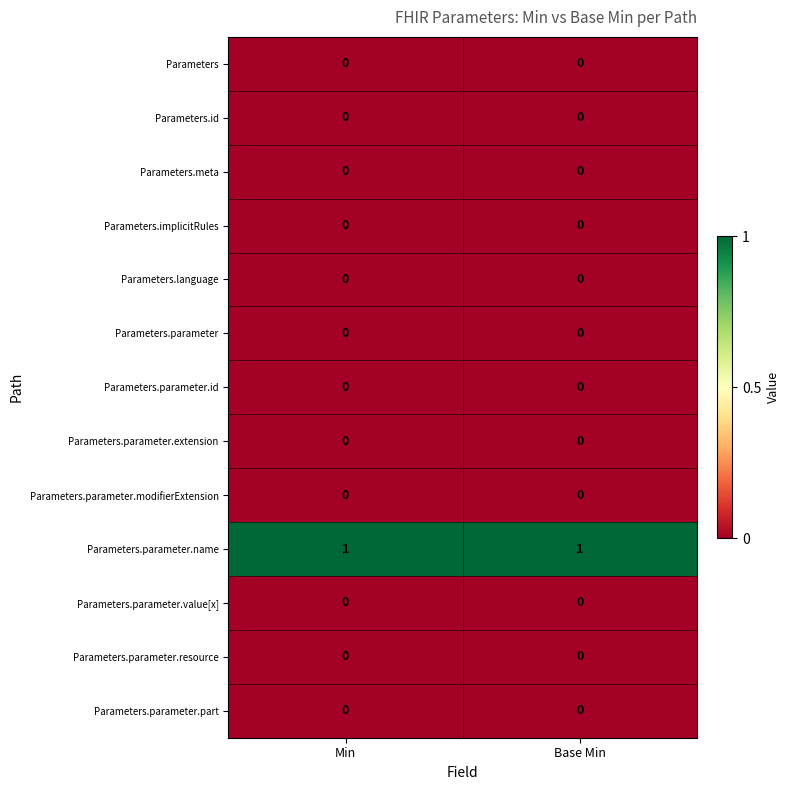

What is the spread (max minus min) of values at Min?

1